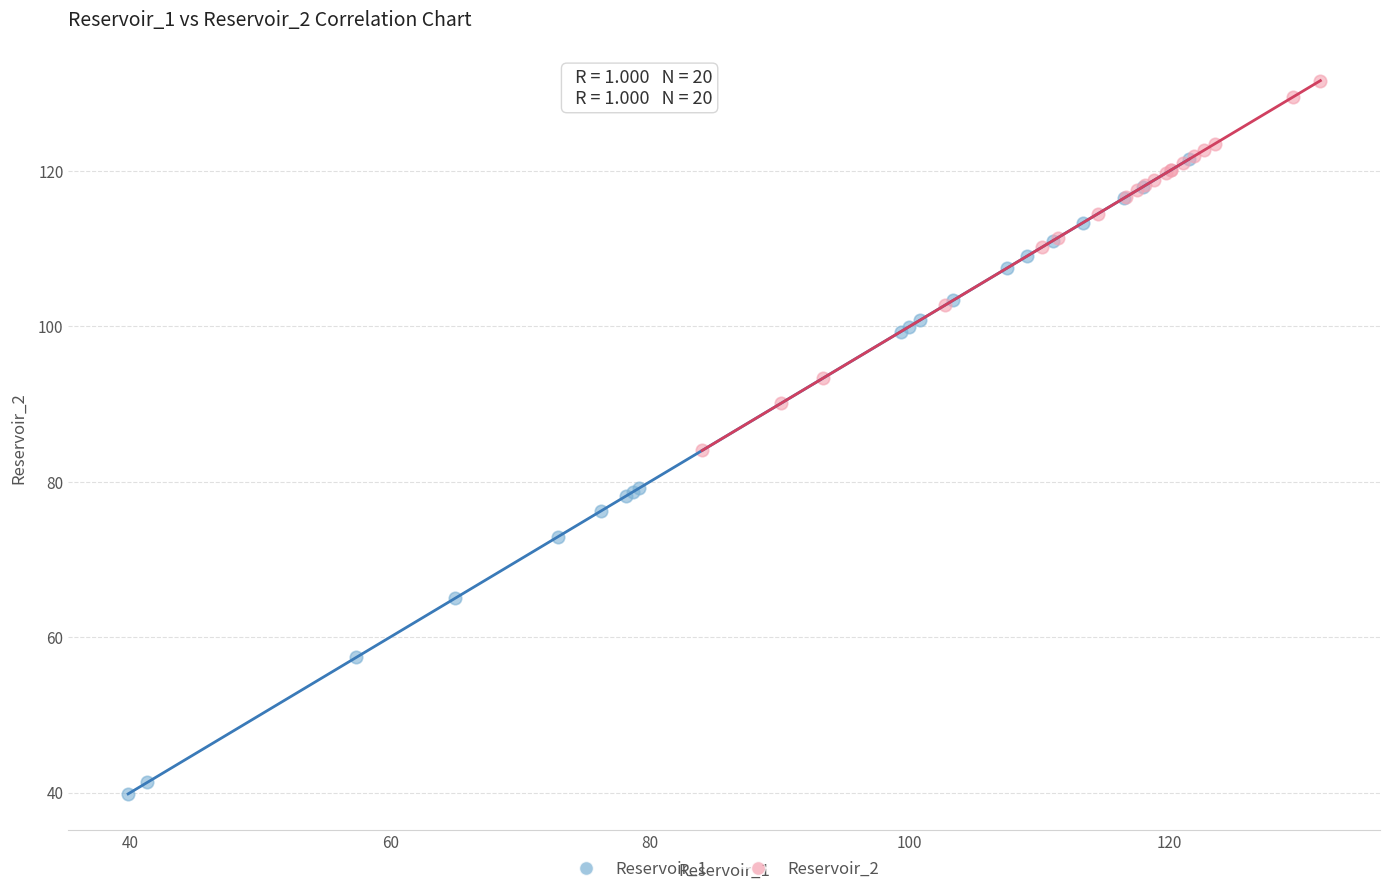

Which series contains the highest Y value?

Reservoir_2